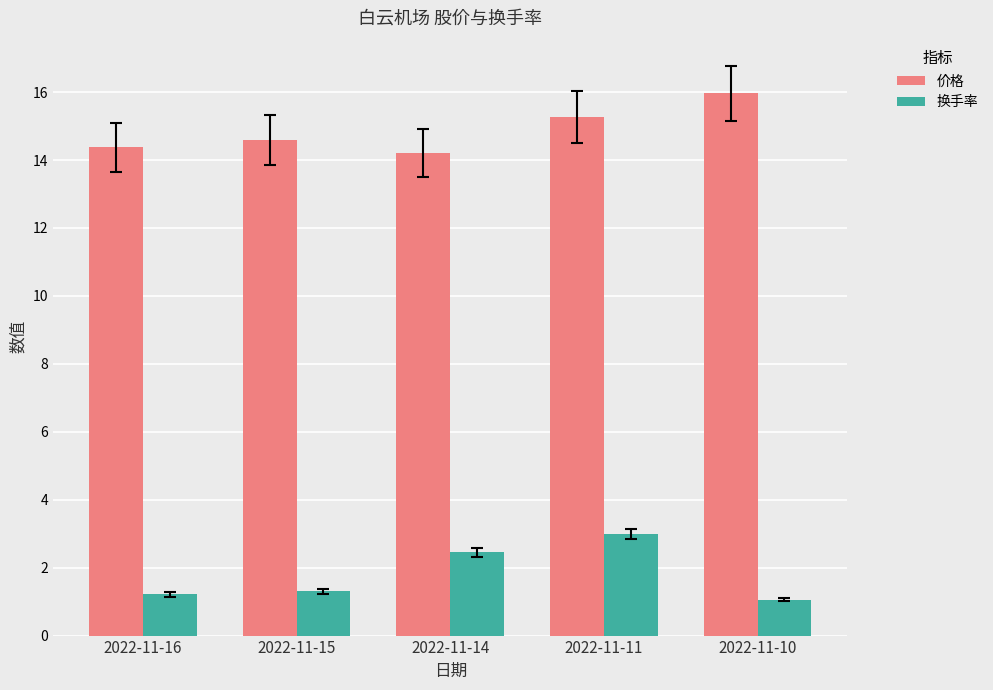

What is the difference between the maximum and minimum values in the 换手率 series?

1.9